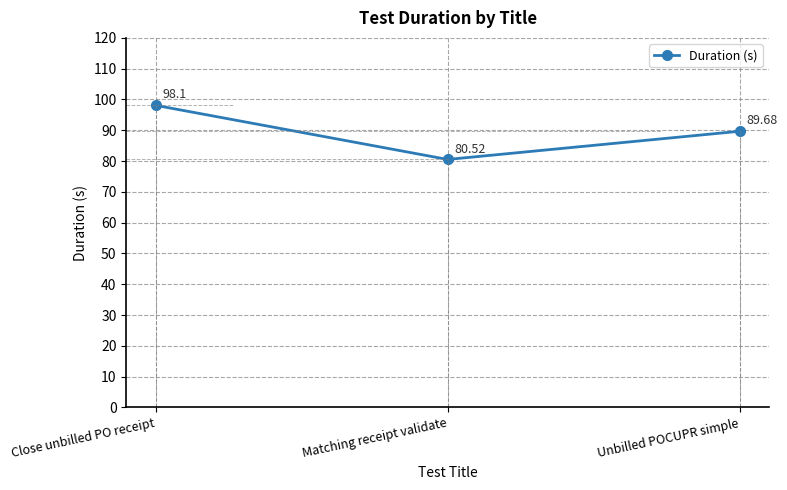

The chart shows a value of 122.3 at Unbilled POCUPR simple. True or false?

False